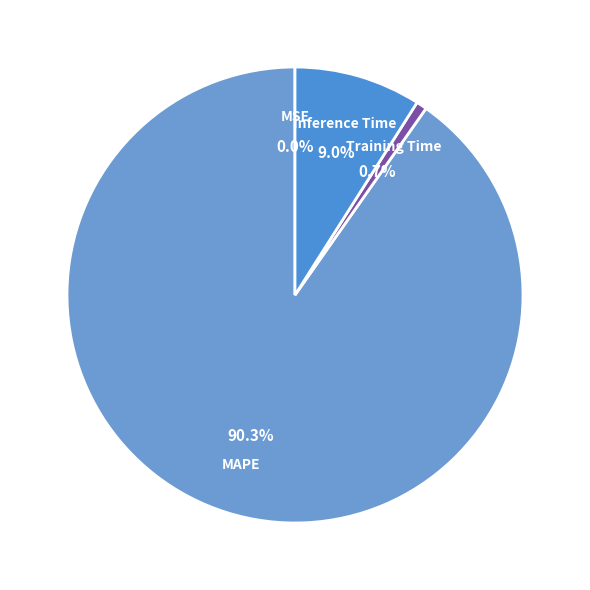

How much of the chart is everything except Inference Time?

91.0%